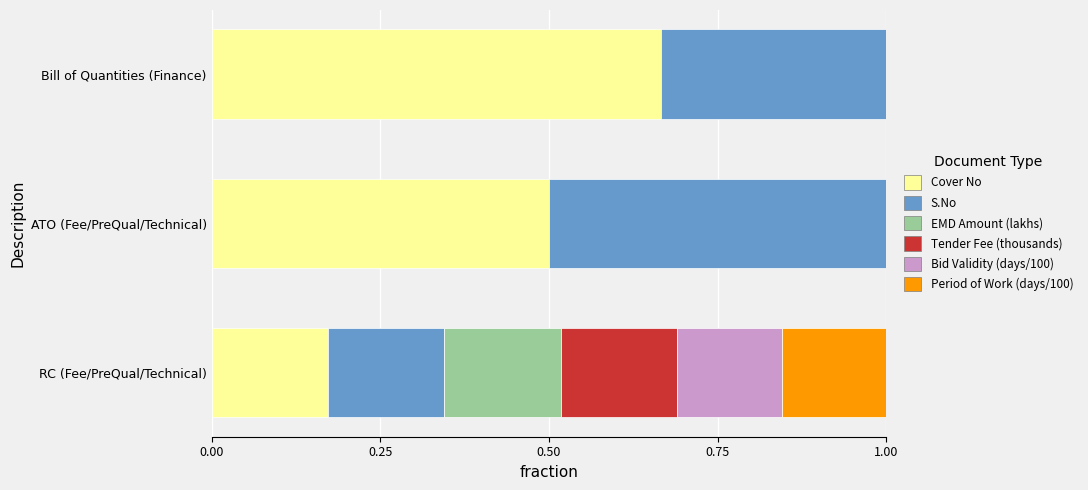

What is the sum of the Cover No values at ATO (Fee/PreQual/Technical) and Bill of Quantities (Finance)?

1.2